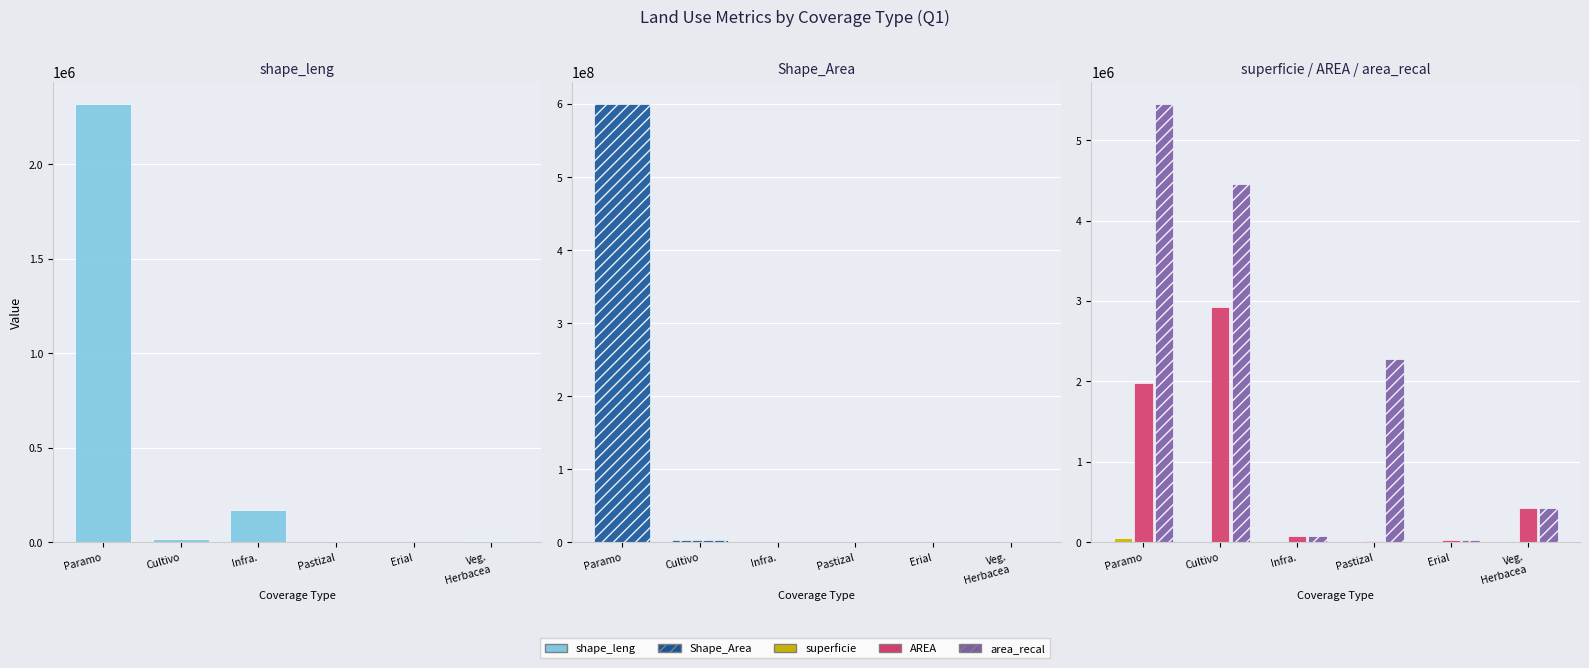

What are all the series names shown in the legend?

shape_leng, Shape_Area, superficie, AREA, area_recal